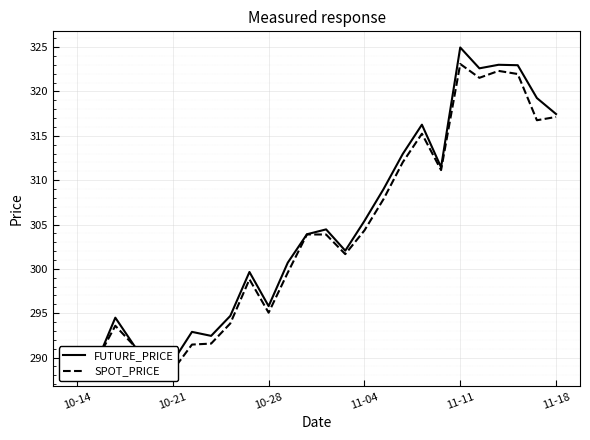

Reading left to right, what are all the values shown in this chart?

FUTURE_PRICE: 290.9	289.4	294.5	291.3	288.6	289.6	292.9	292.4	294.7	299.6	295.8	300.7	303.9	304.4	302.1	305.4	309.0	312.9	316.2	311.4	324.9	322.6	323.0	322.9	319.2	317.4
SPOT_PRICE: 289.4	289.6	293.6	291.3	288.6	288.6	291.5	291.6	293.9	298.8	295.1	299.6	303.9	303.9	301.7	304.3	307.9	312.0	315.2	311.1	323.1	321.5	322.3	322.0	316.8	317.1